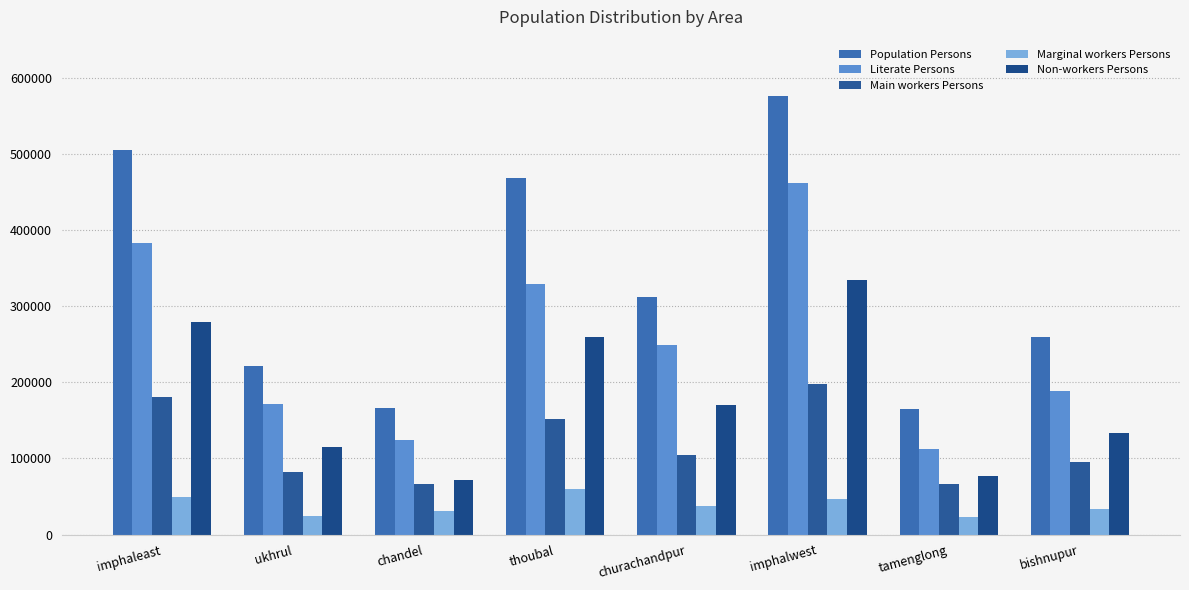

At which category is the sum across all series the highest?

imphalwest